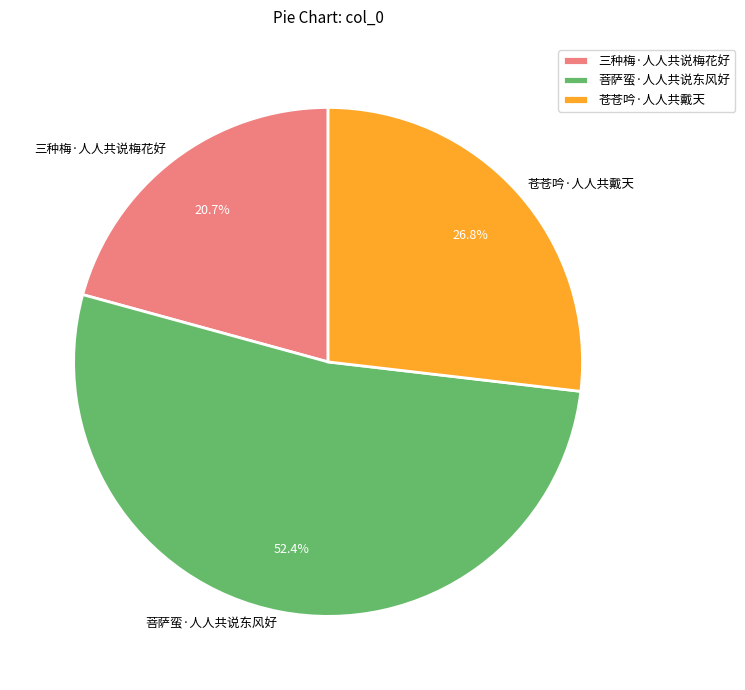

Between 苍苍吟·人人共戴天 and 三种梅·人人共说梅花好, which is larger?

苍苍吟·人人共戴天